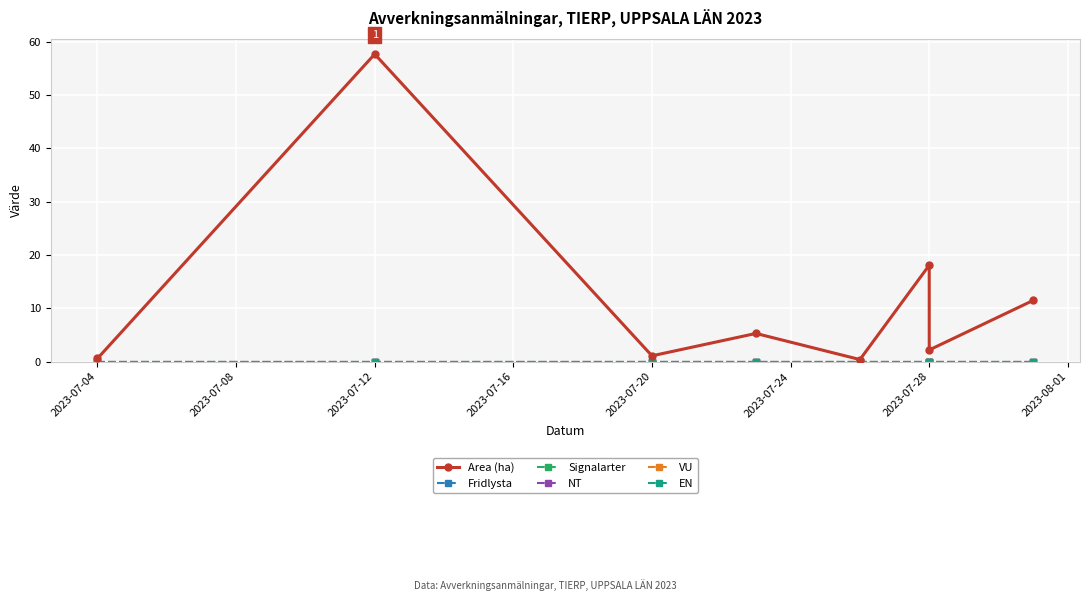

True or false: Fridlysta and NT intersect in this chart.

False